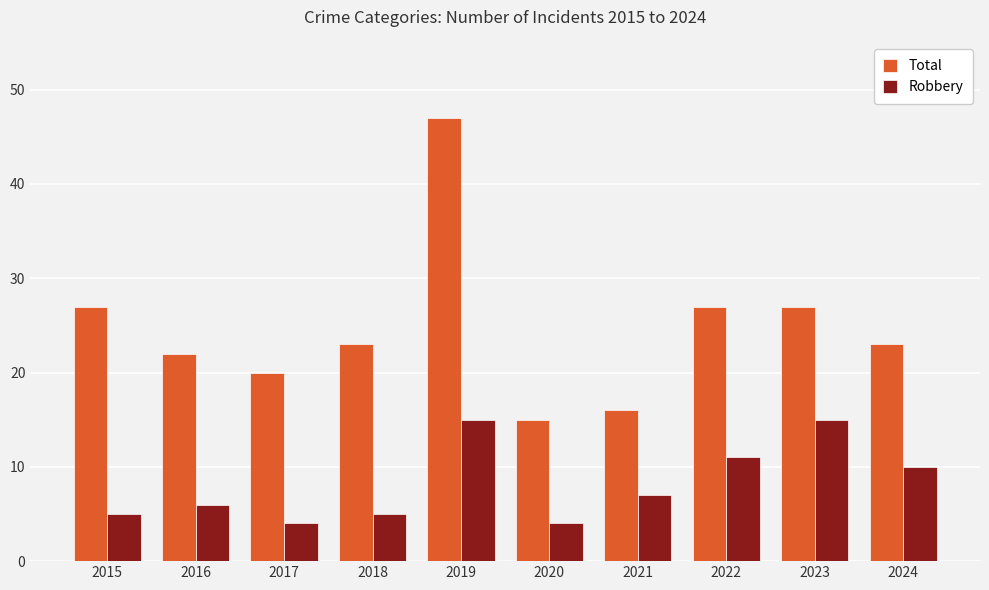

True or false: Robbery has a value of 7 at 2021.

True